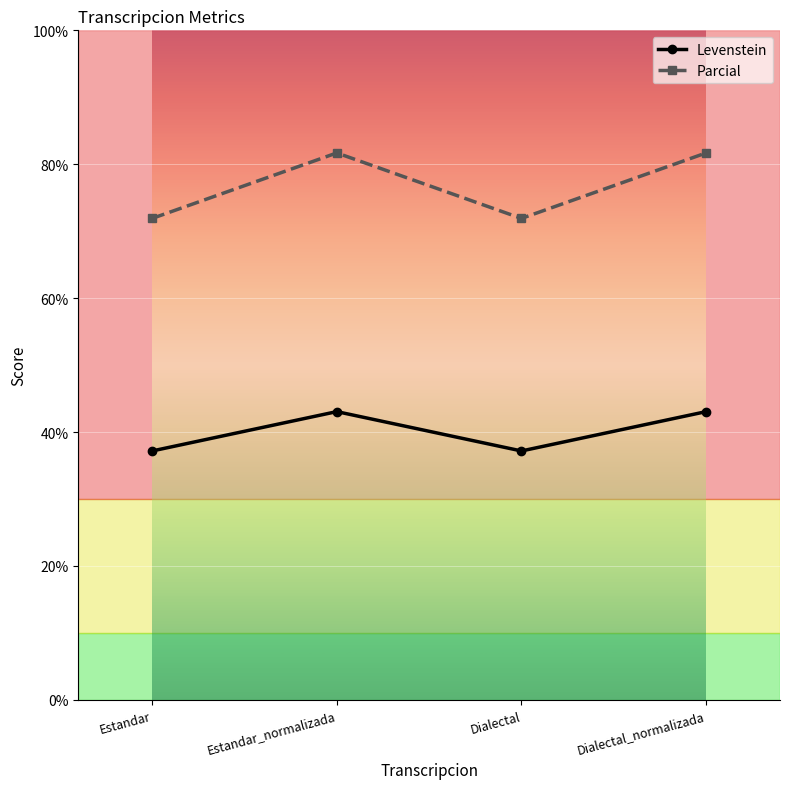

What is the label of the 3rd point from the left?

Dialectal